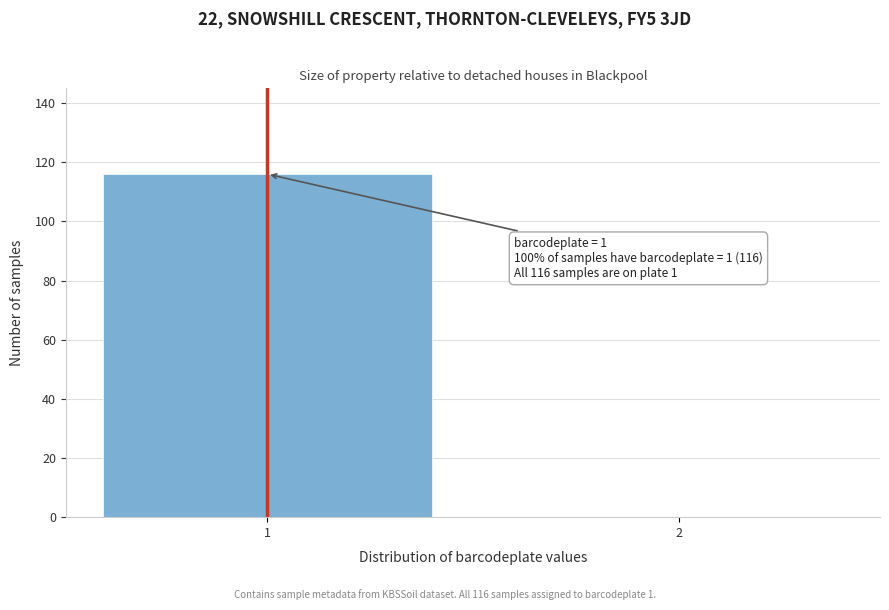

Reading right to left, what are all the values shown in this chart?

2=0	1=116